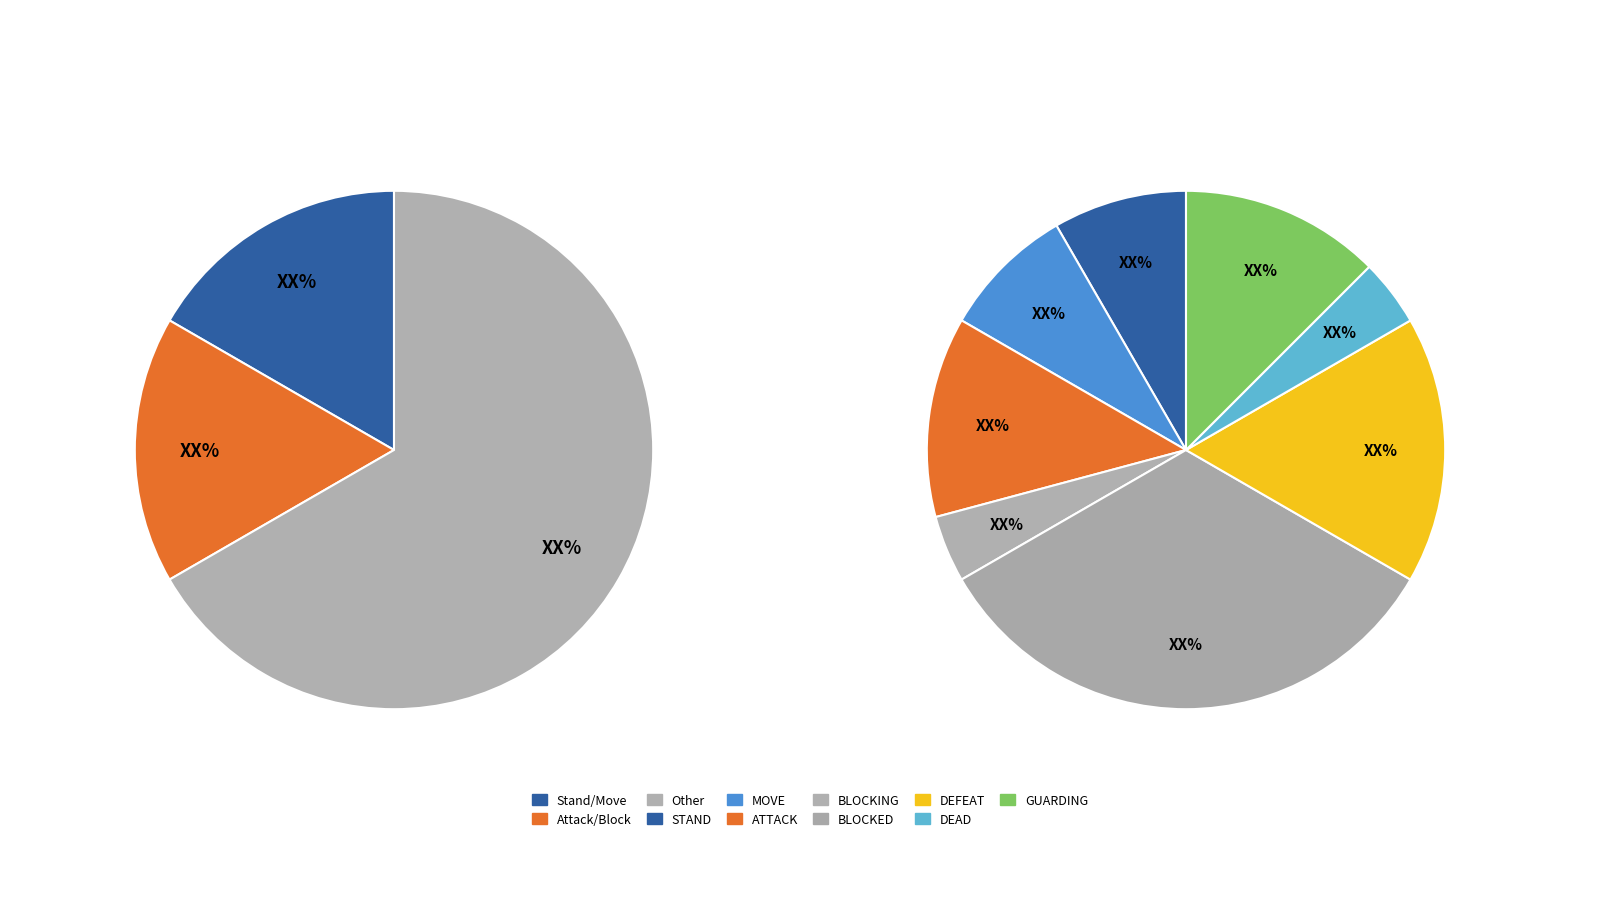

Count the number of slices in the pie.

8